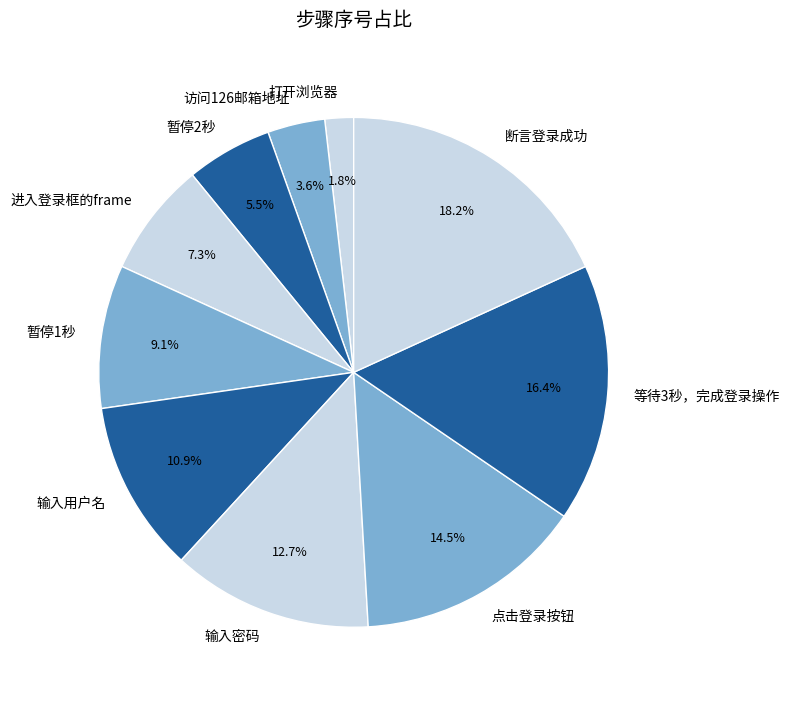

Which category has the biggest portion of the pie?

断言登录成功